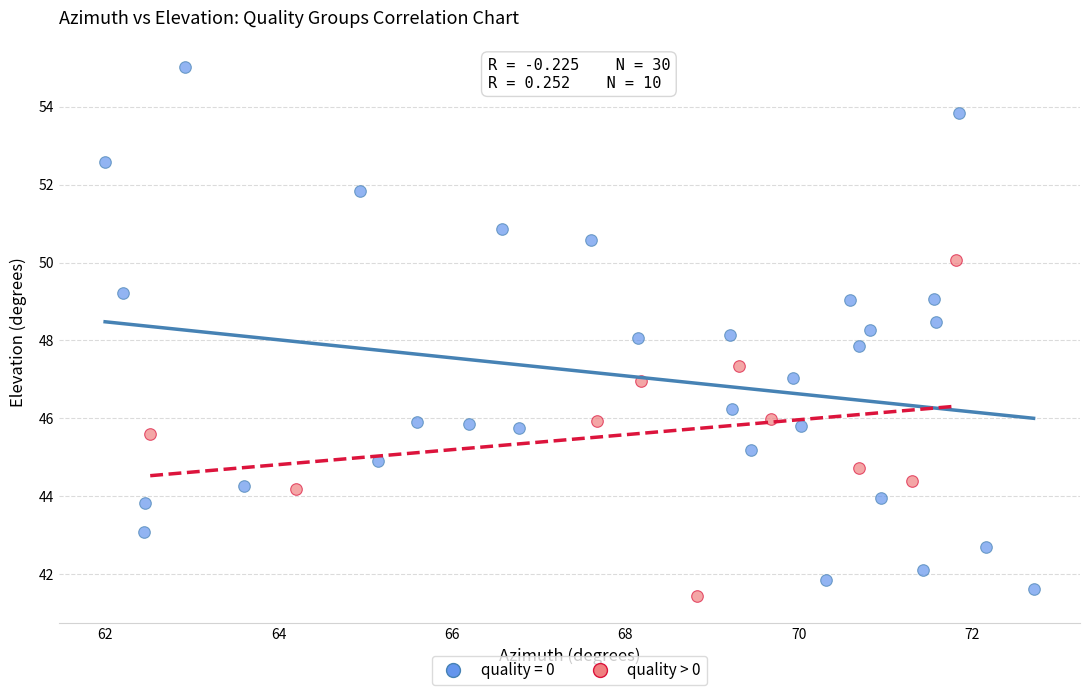

Which series has the widest spread of Y values?

quality = 0